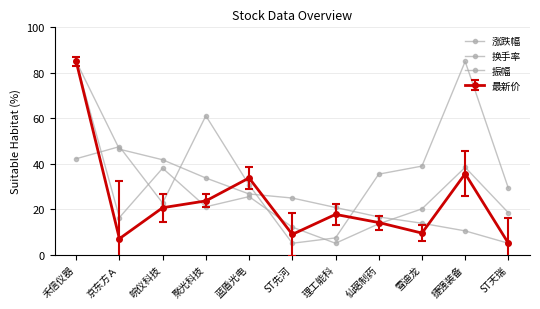

True or false: 换手率 has more than 2 interior local peaks.

True